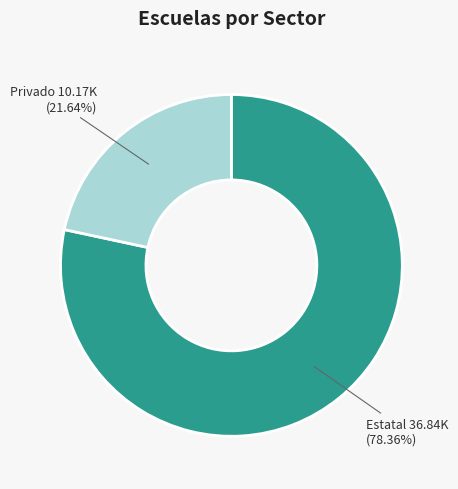

Does any single category account for the majority?

Yes